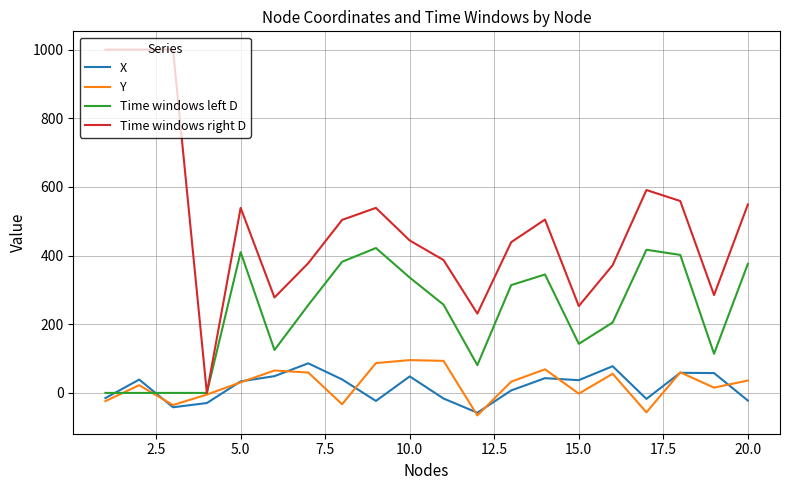

Rank the series by their maximum value, from highest to lowest.

Time windows right D, Time windows left D, Y, X